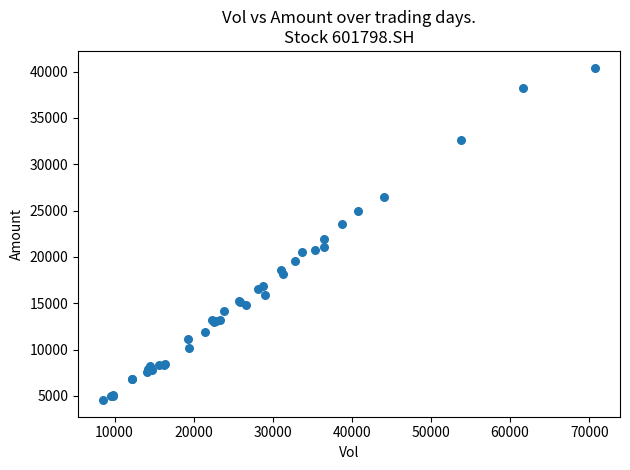

What Y value in the scatter plot is closest to 22492?

21921.0